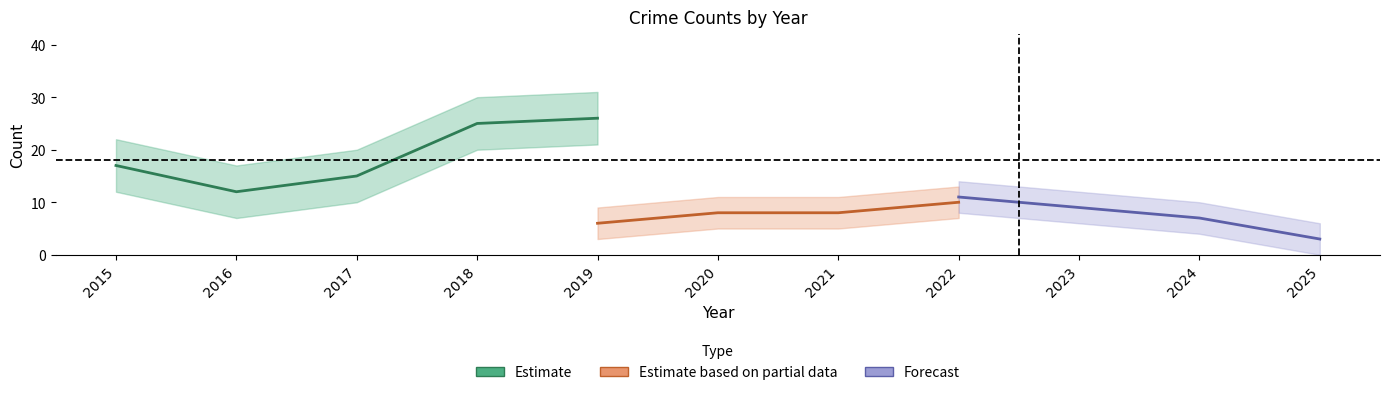

Does the chart have visible grid lines?

No